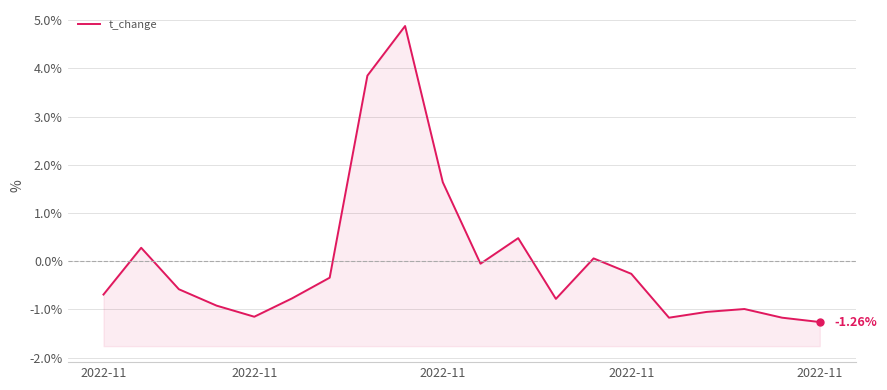

Count the number of data series in this chart.

1